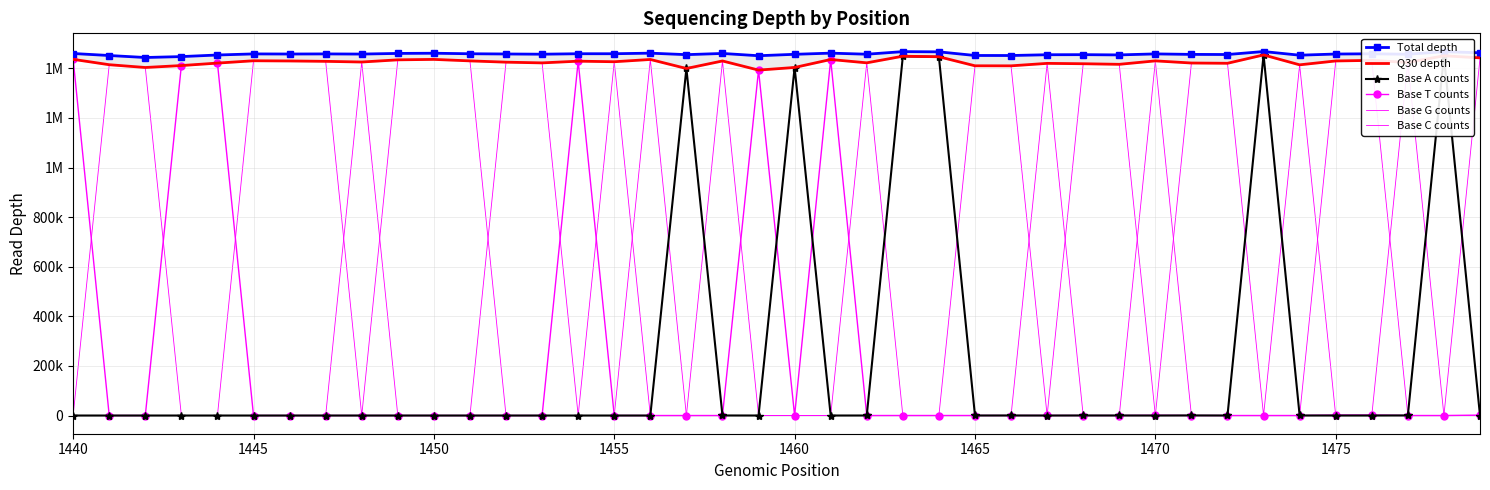

What is the average value of the Base T counts series?

213353